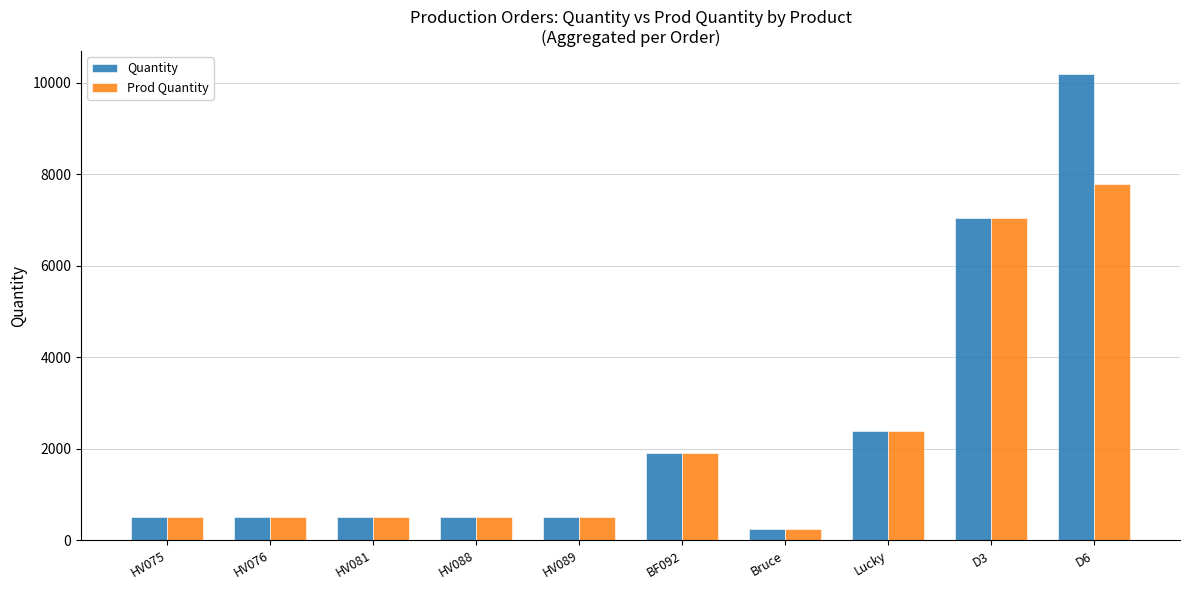

The Prod Quantity series shows 500 at HV081. True or false?

True